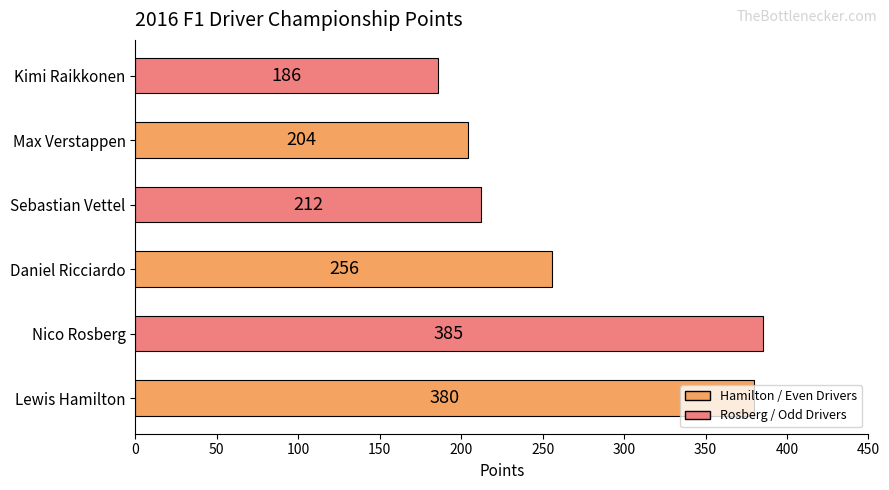

Where is the data nearest to the value 285?

Daniel Ricciardo